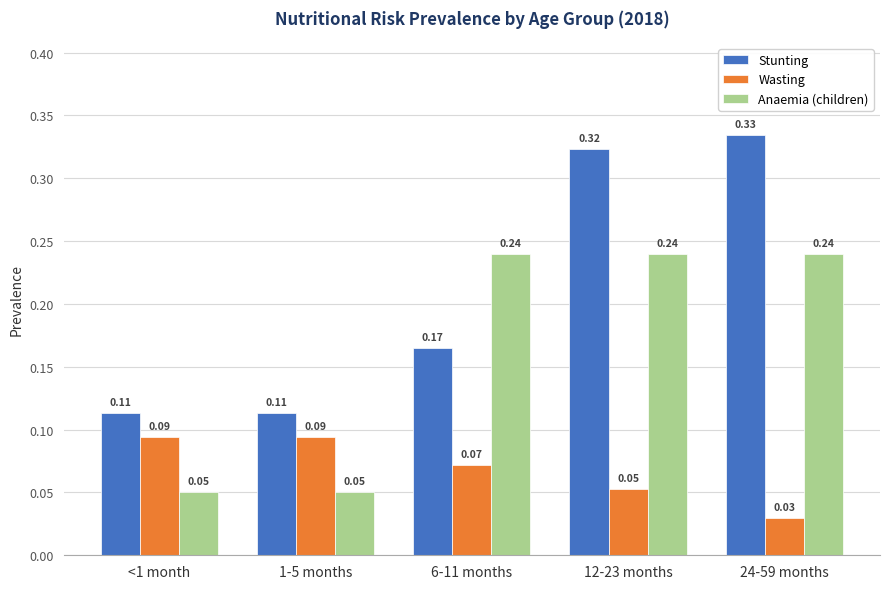

What is the total value across all series at 24-59 months?

0.6